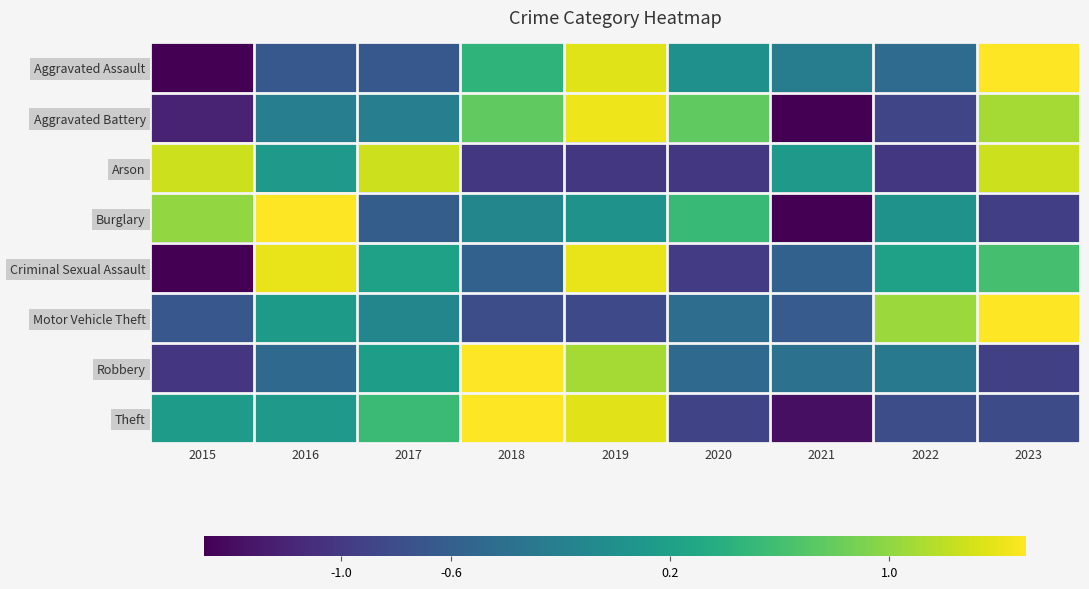

How many data points does each series have?

9